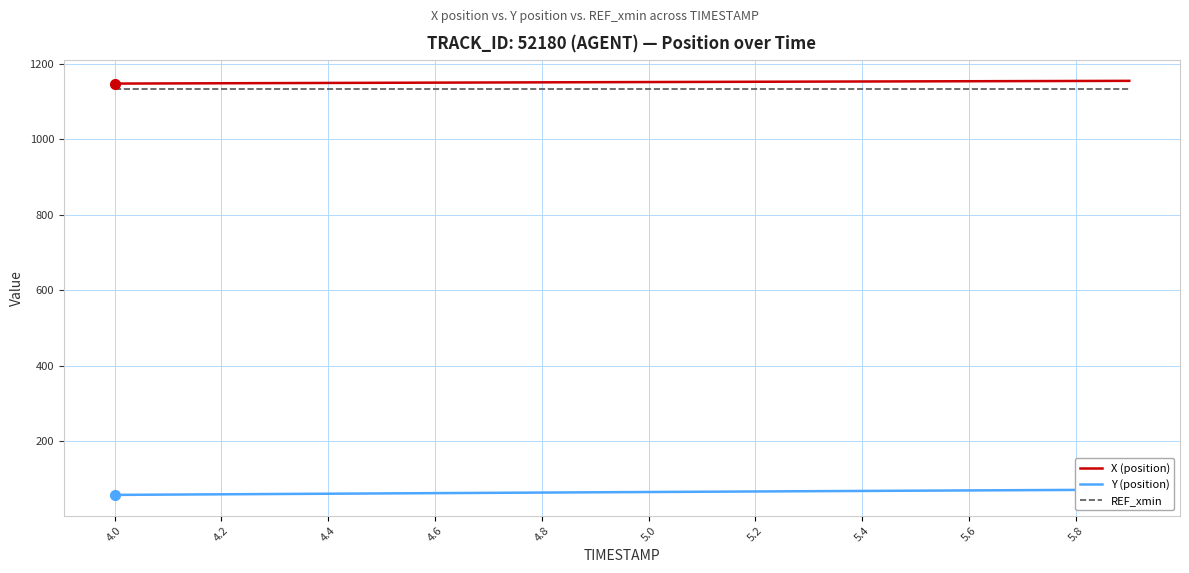

True or false: X (position) and REF_xmin cross at least once.

False